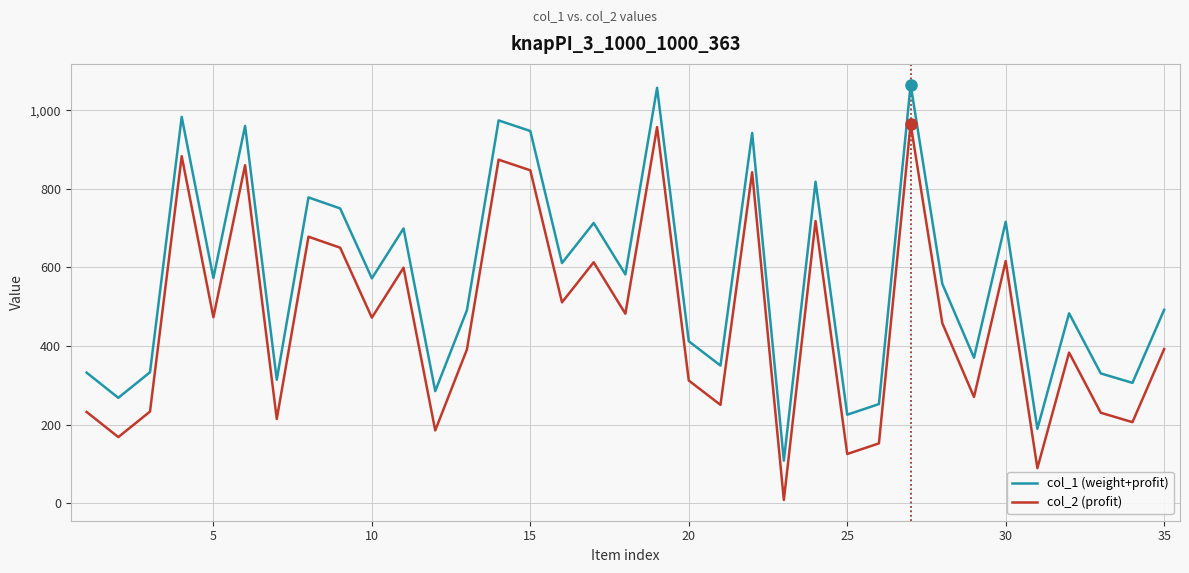

List the series in order of their overall mean, highest first.

col_1 (weight+profit), col_2 (profit)